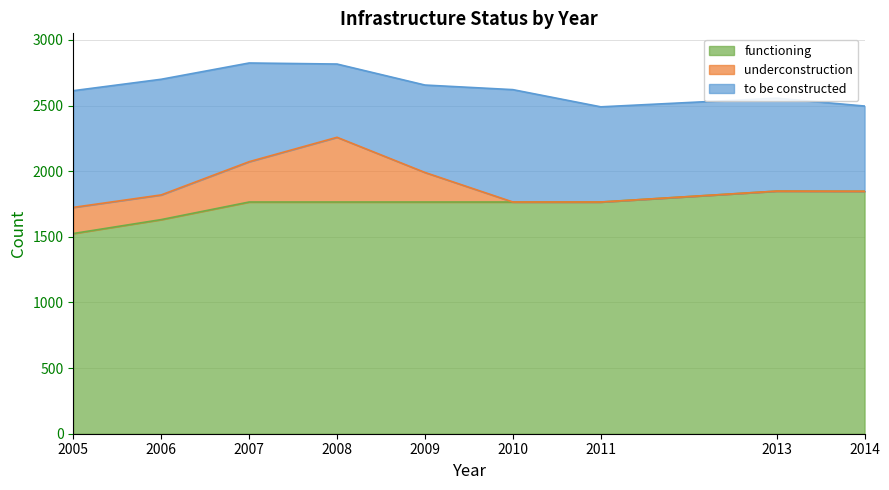

How many data points in to be constructed are above 725?

4